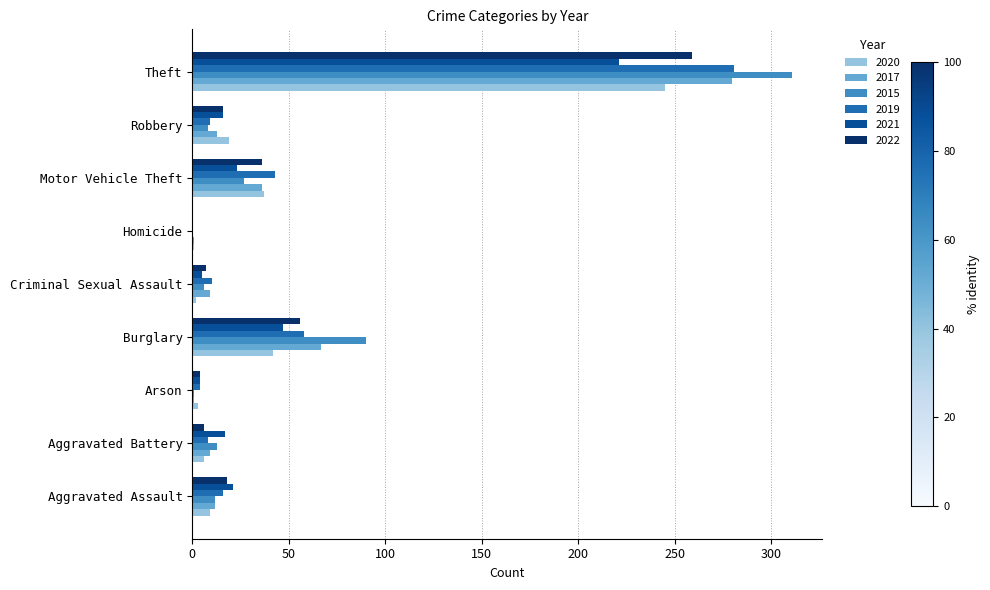

At which label is 2022 closest to 129?

Burglary